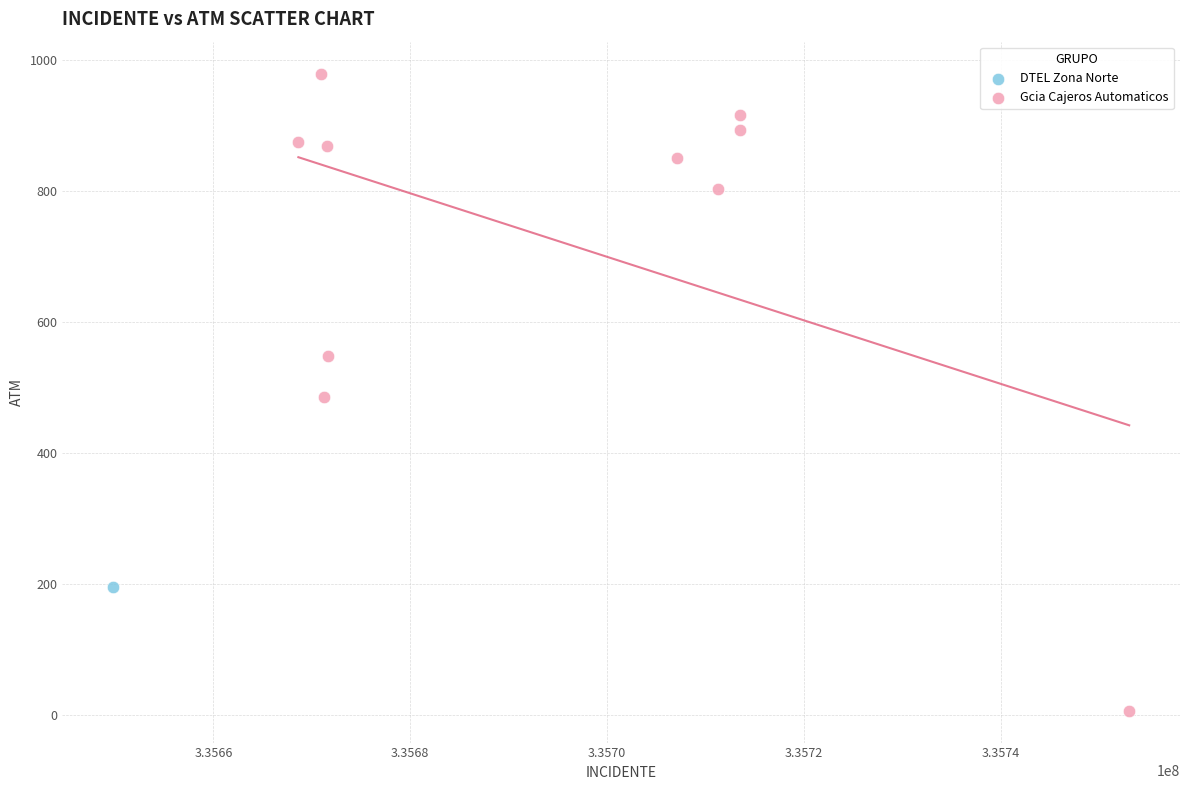

What are all the series names shown in the legend?

DTEL Zona Norte, Gcia Cajeros Automaticos